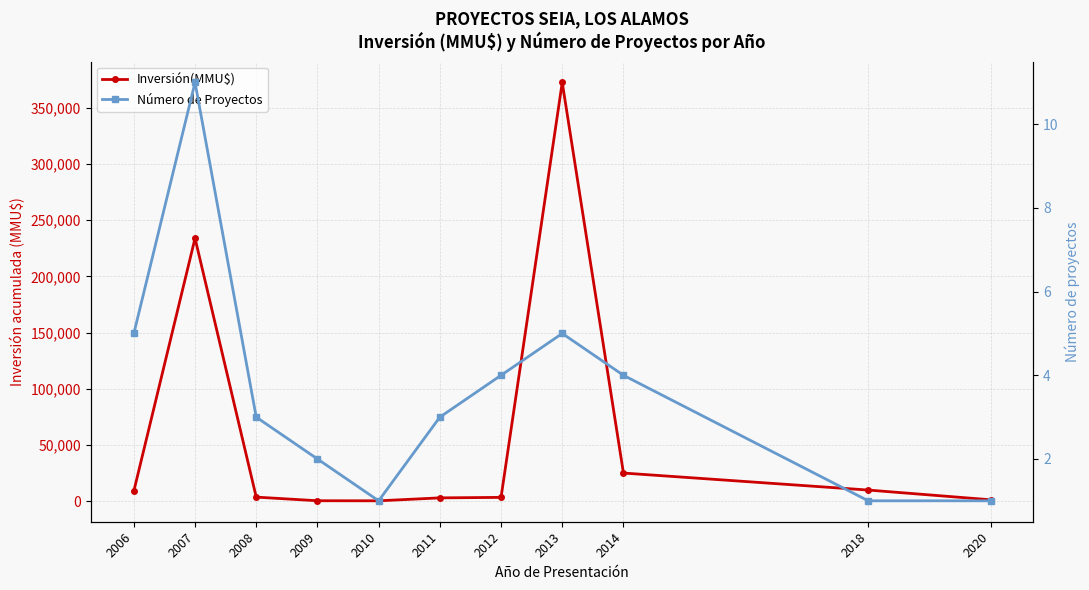

At which category does the chart reach its minimum across all series?

2010